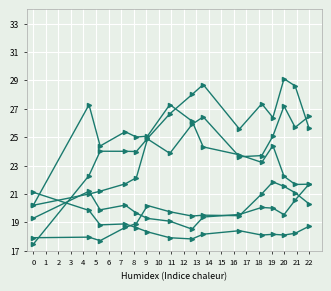

How many lines are shown in the chart?

6